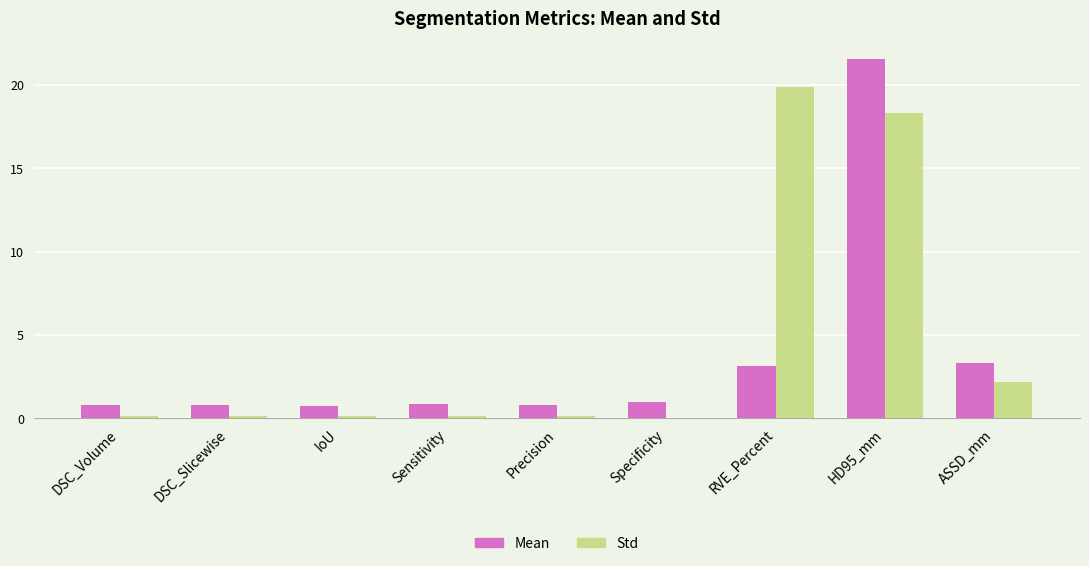

Which category has the highest value in the Std series?

RVE_Percent